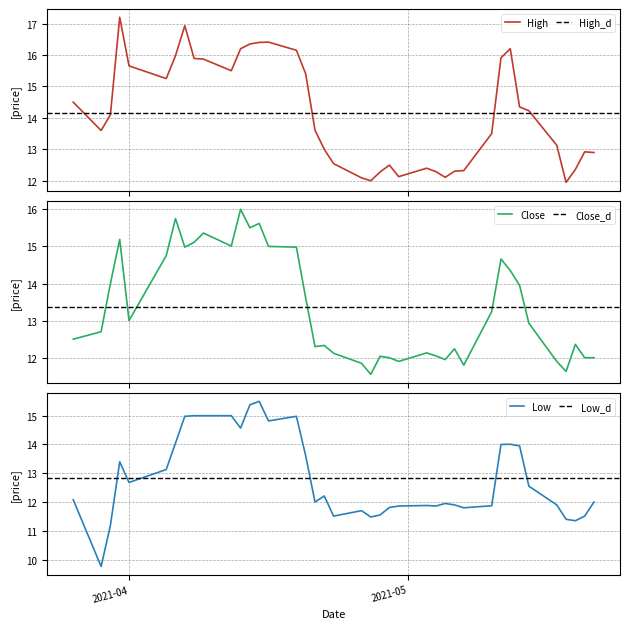

How many categories are shown in the chart?

40